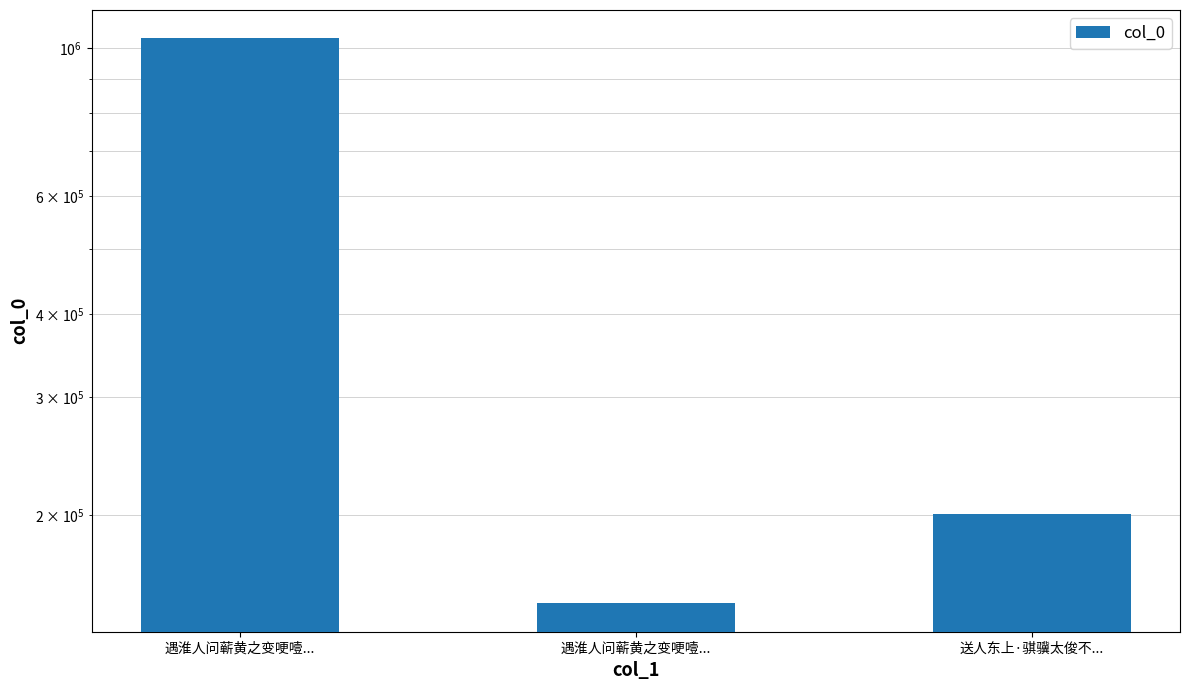

Count the number of categories in the chart.

3